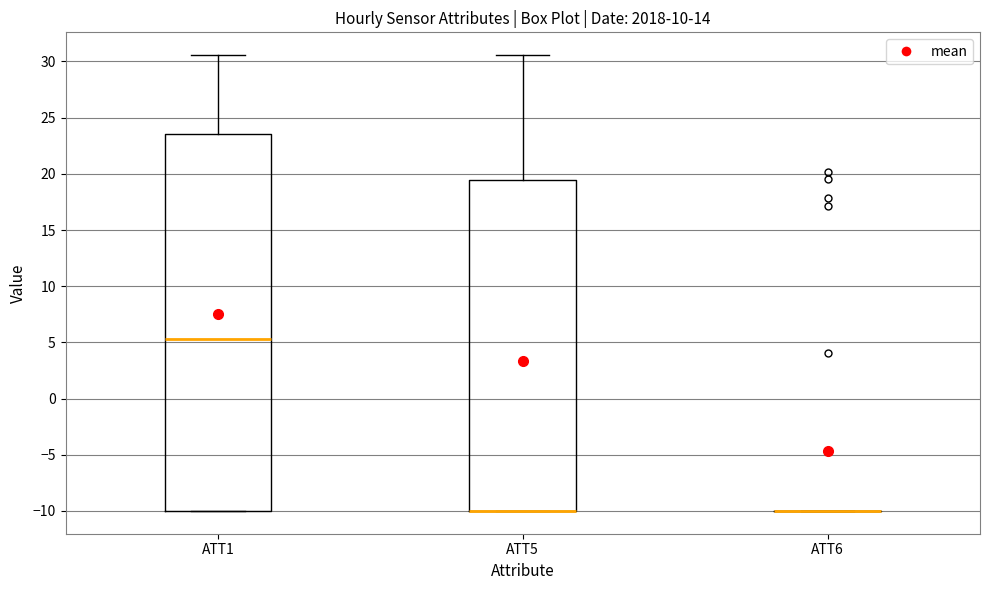

Reading left to right, read every box against the y-axis: the position of its median line, the range the box covers, and the ends of its whiskers. The values are not printed on the chart, so give them approximately, as read against the axis.

ATT1: median 5.5, box -10.0 to 23.5, whiskers -10.0 to 30.5
ATT5: median -10.0 (drawn on the box's lower edge), box -10.0 to 19.5, whiskers -10.0 to 30.5
ATT6: box collapsed to a line at -10.0, whiskers -10.0 to -10.0